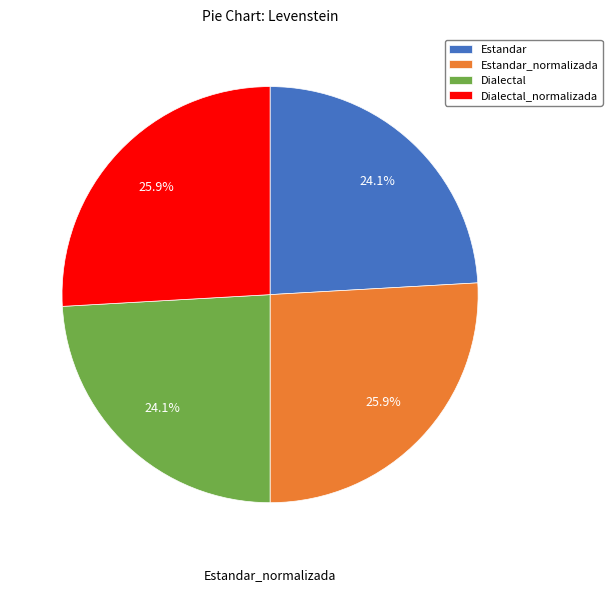

How much of the chart is everything except Dialectal?

75.9%